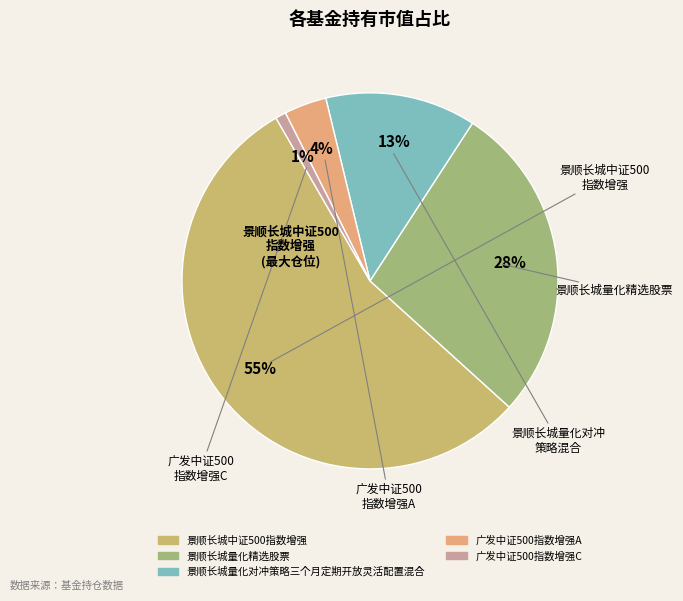

Between 景顺长城量化精选股票 and 景顺长城量化对冲策略三个月定期开放灵活配置混合, which is larger?

景顺长城量化精选股票